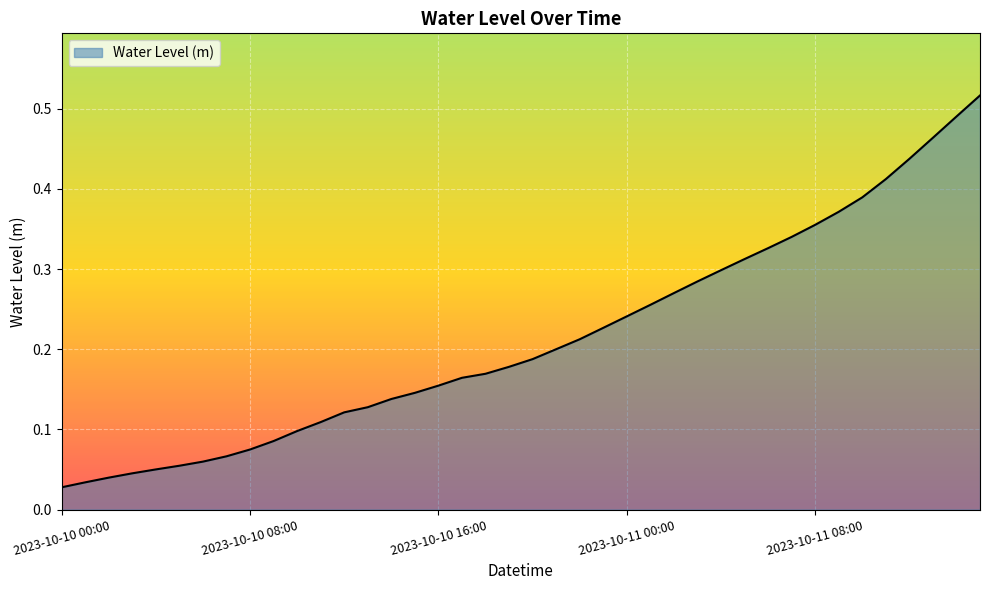

What is the difference between the second highest and second lowest values?

0.5